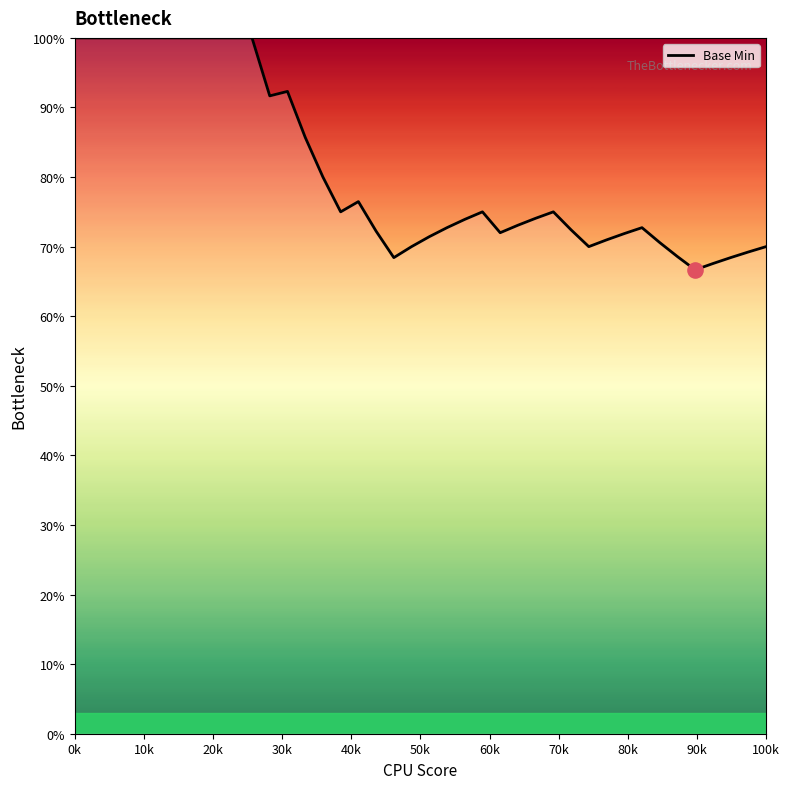

What is the greatest value displayed?

100.0